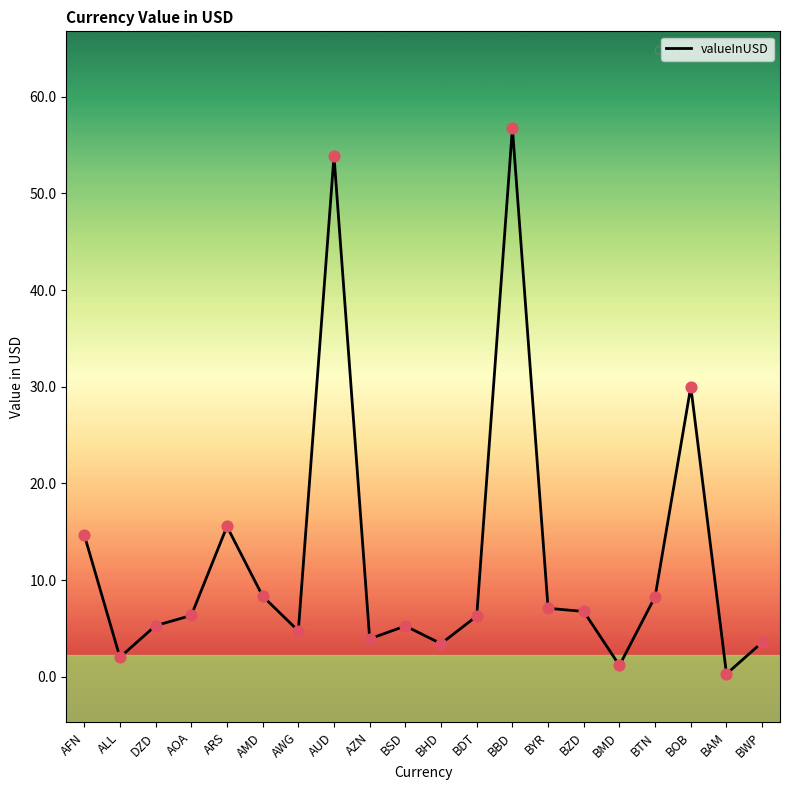

What is the change in value from AOA to BAM?

-6.0